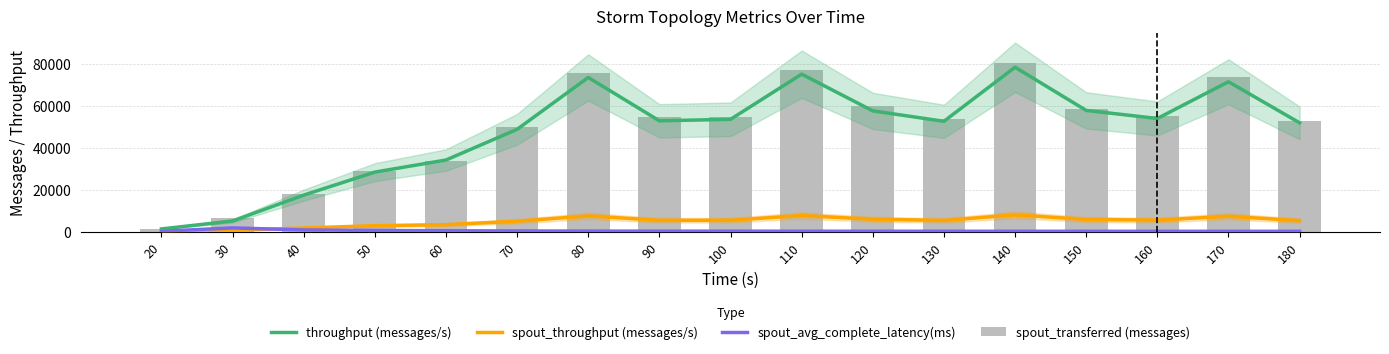

What is the value of the throughput (messages/s) bar at the 17th from the left?

51884.0